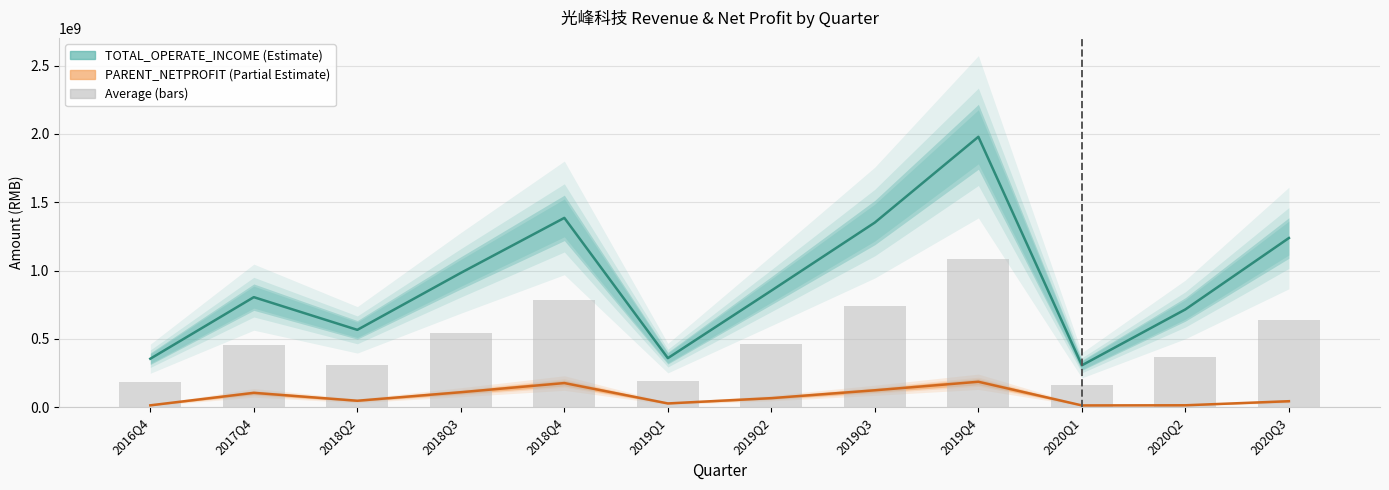

Reading right to left, transcribe all the data shown in this chart.

TOTAL_OPERATE_INCOME: 1238398708.9	716025207.3	306900748.8	1979148918.9	1351772312.1	853356964.8	359369025.2	1385727211.1	983277107.7	566304554.6	805587943.6	354954720.0
PARENT_NETPROFIT: 44138225.2	14327443.0	13322216.3	186457276.7	124130427.0	66579574.1	27848207.3	176971092.5	109886258.1	47494921.6	105393395.7	13943617.4